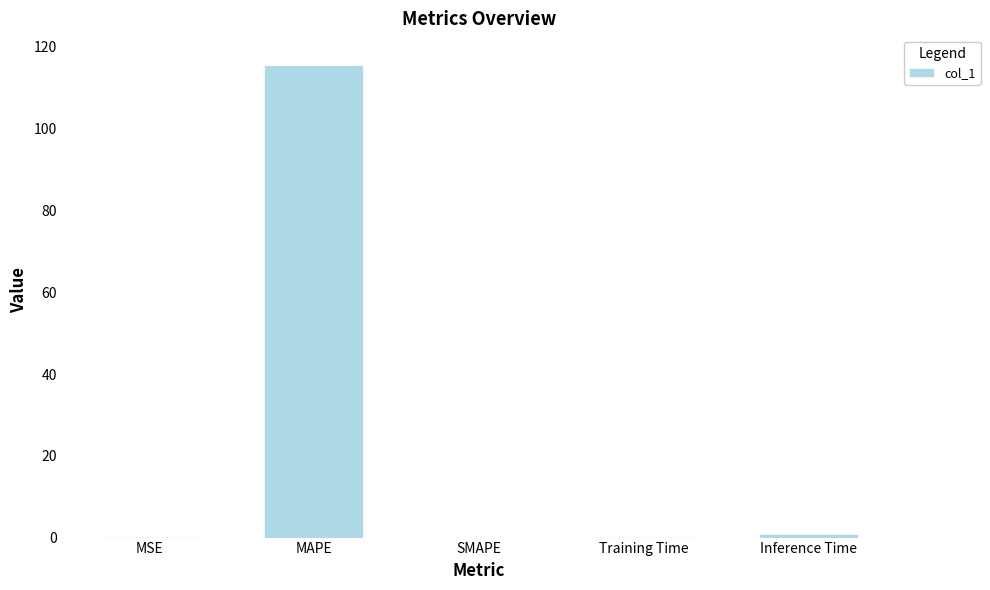

What is the sum of all values?

116.7